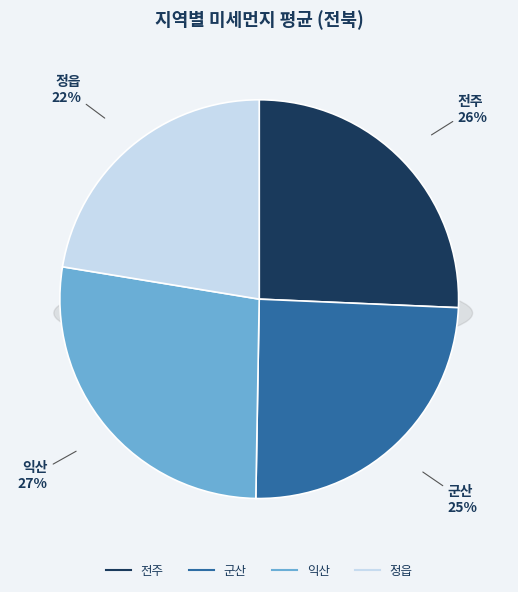

Does 익산 account for over 50% of the chart?

No